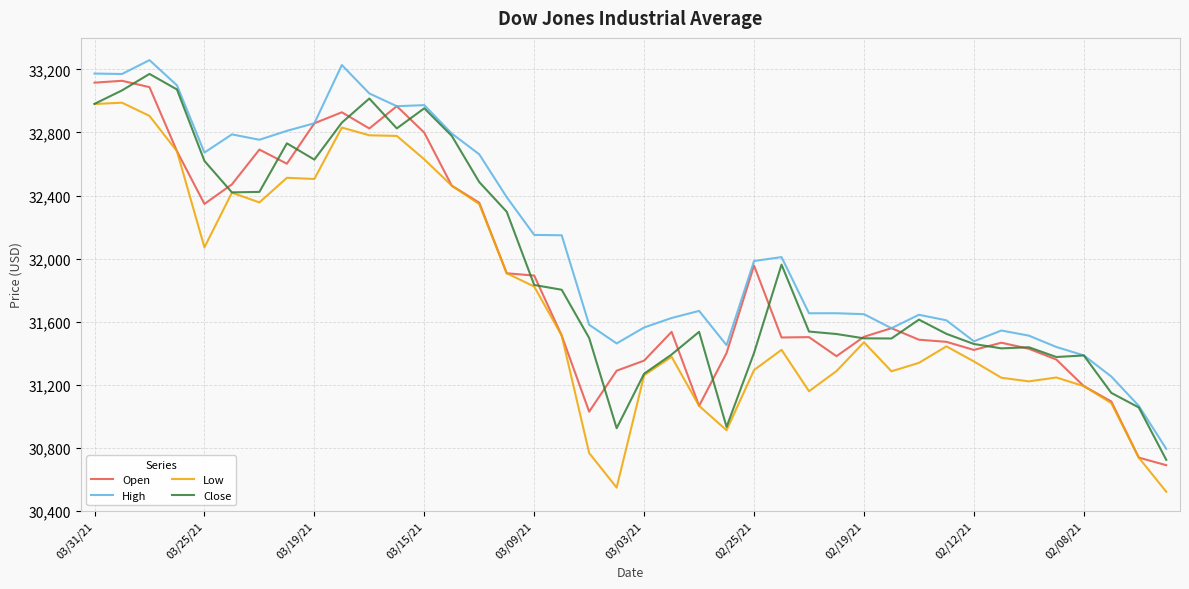

What is the highest value of the Open series?

33127.9